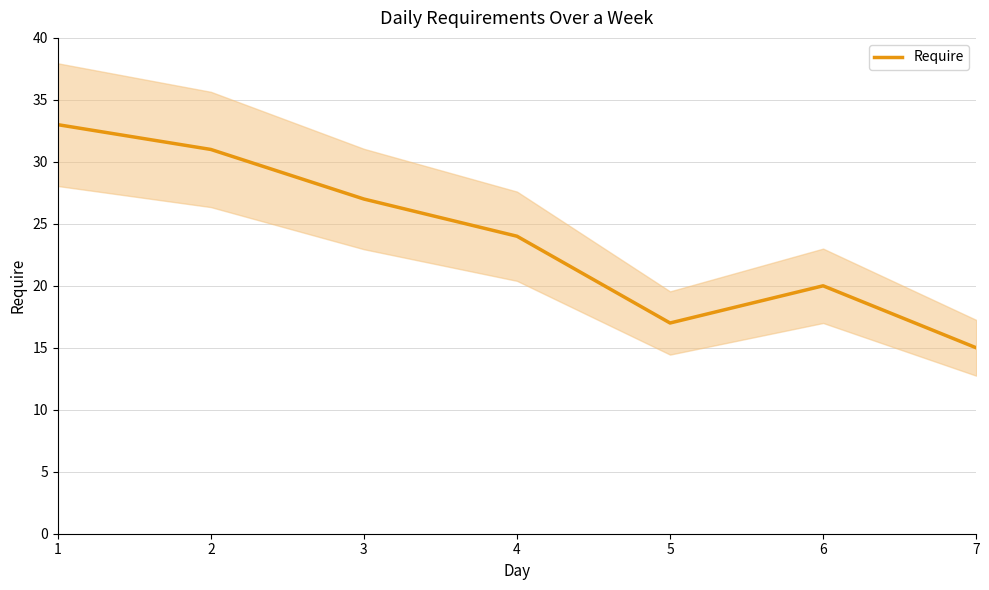

What is the change in value from 1 to 3?

-6